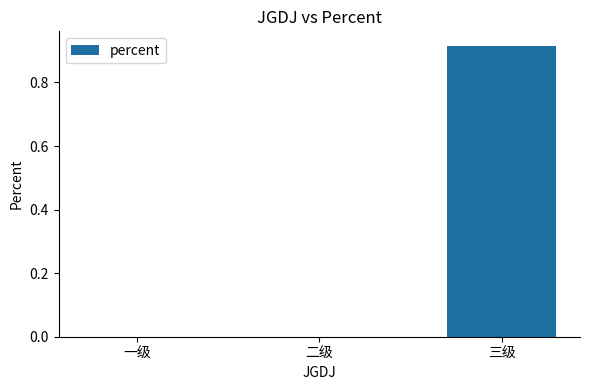

True or false: the data shows 0.0 at 一级.

True